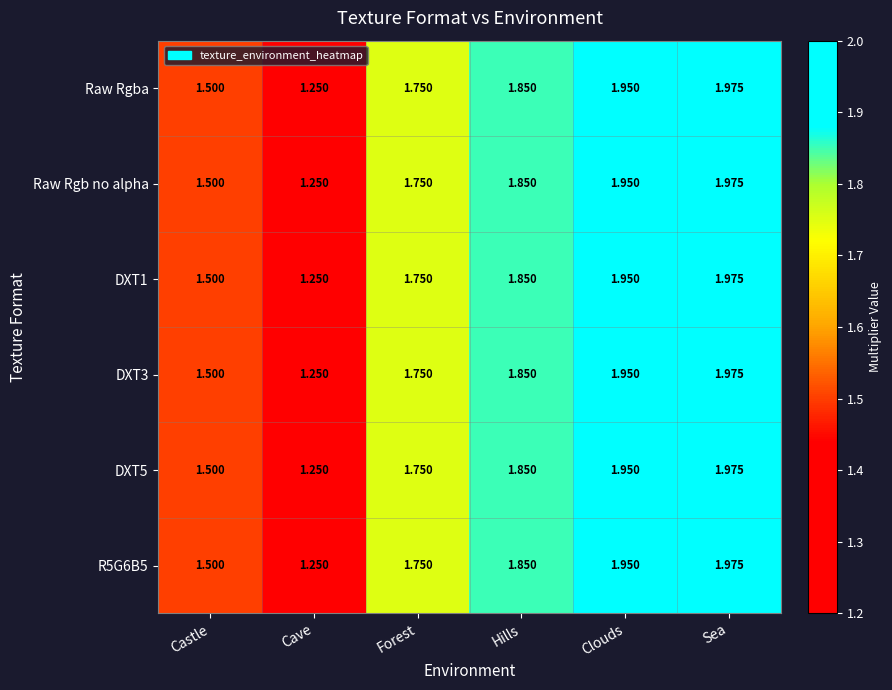

What is the total value across all series at Clouds?

11.7